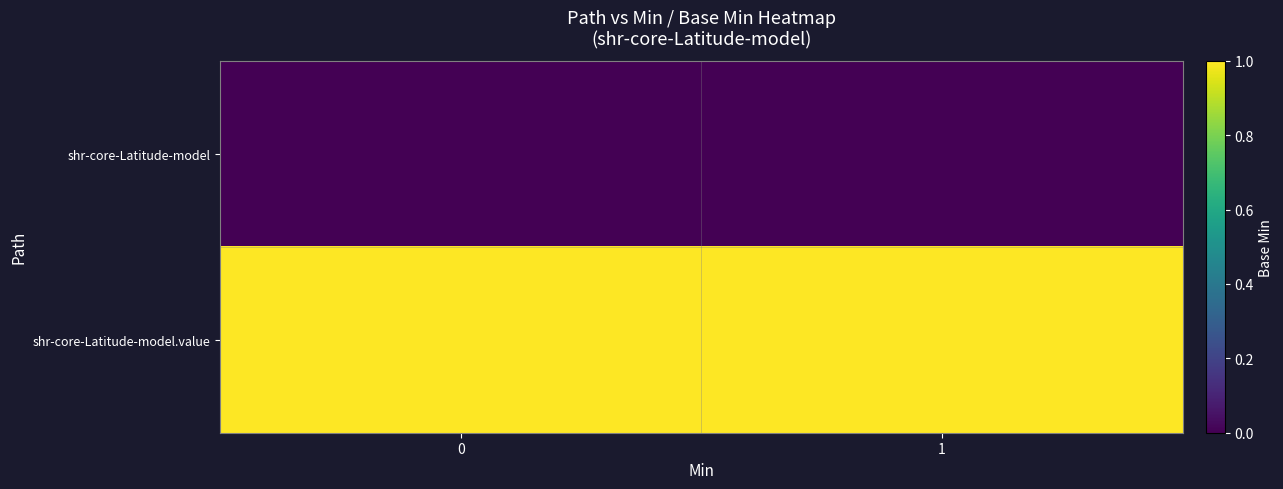

Reading left to right, what are all the values shown in this chart?

shr-core-Latitude-model: 0=0	1=0
shr-core-Latitude-model.value: 0=1	1=1